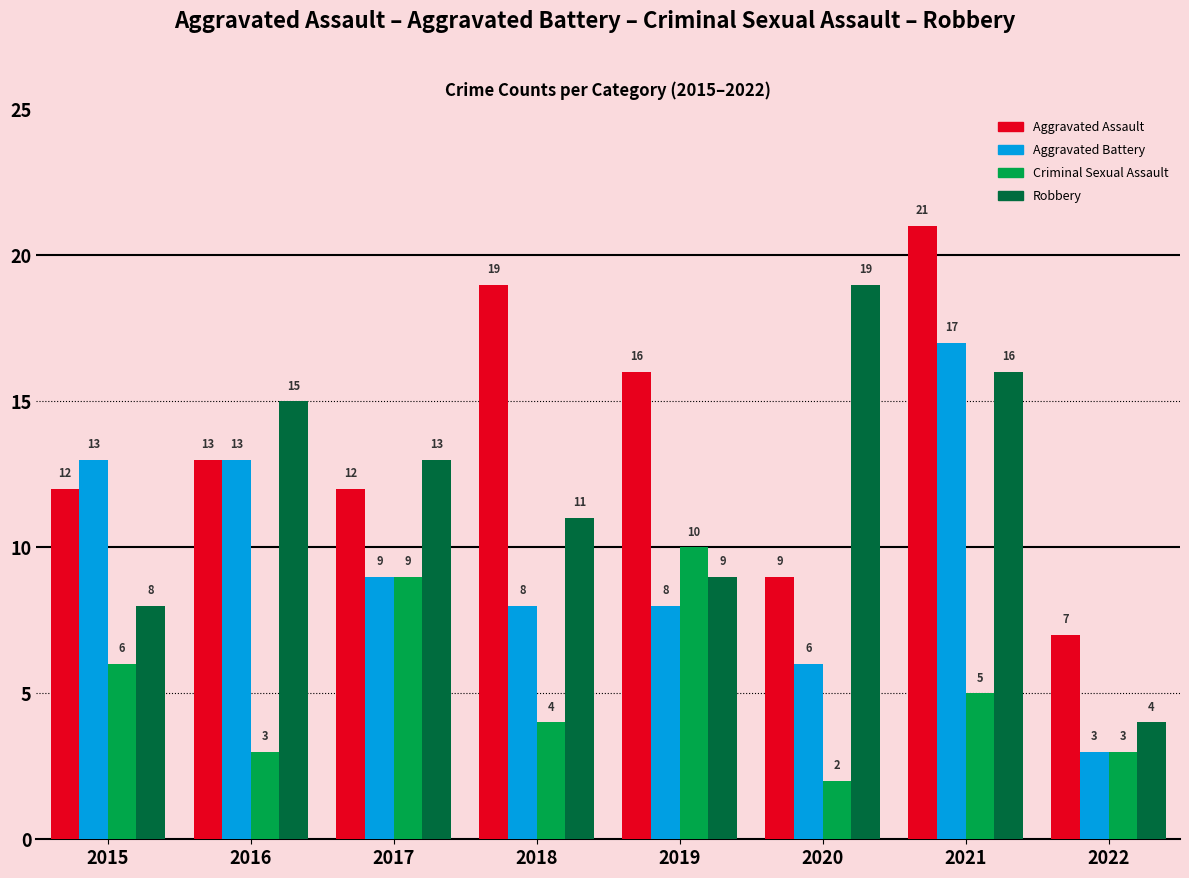

How many bars are there in total?

32